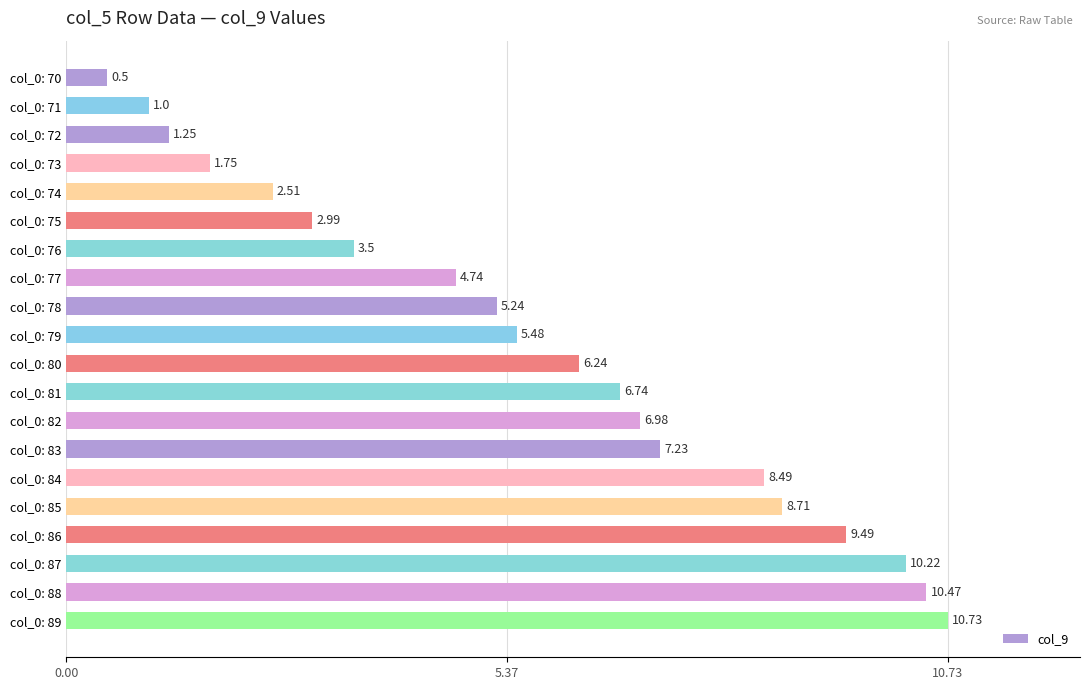

What is the change in value from col_0: 78 to col_0: 83?

+2.0